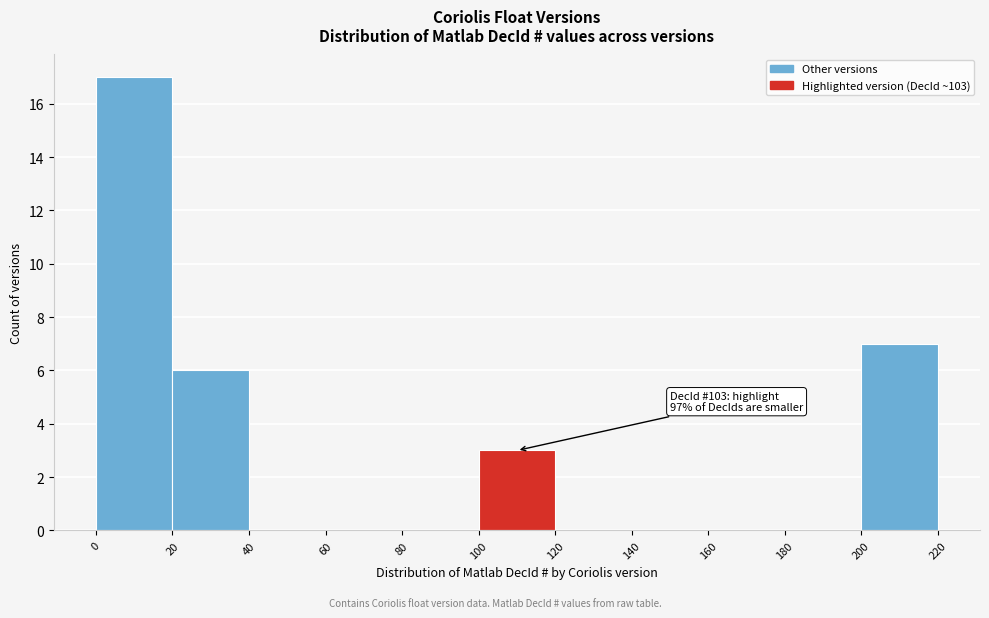

Which range on the x-axis has the tallest bar?

0 to 20